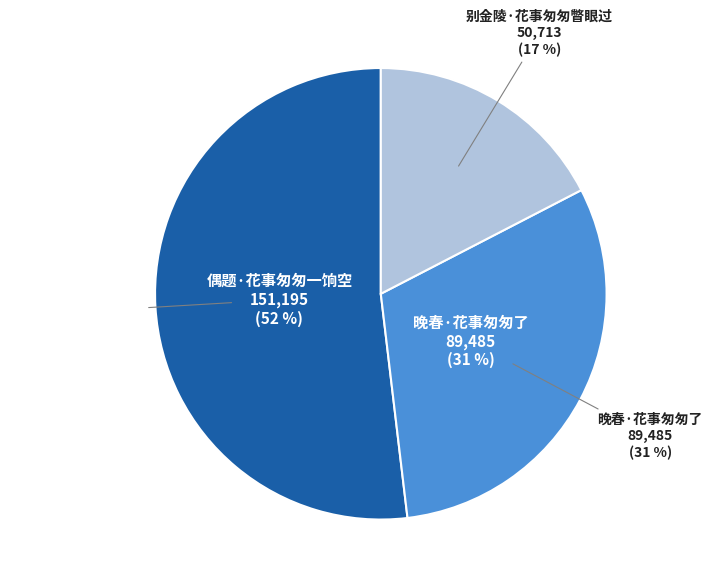

Is there any slice that represents more than half of the pie?

Yes